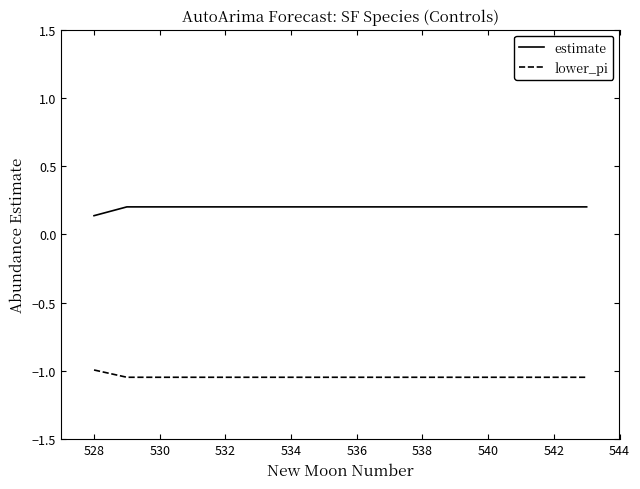

How many distinct data groups are displayed?

2